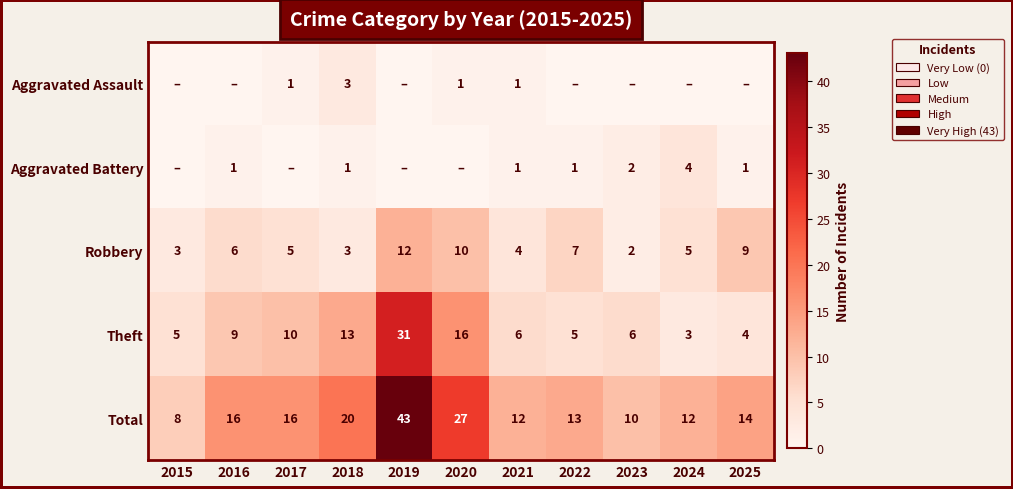

At which category is the sum across all series the highest?

2019